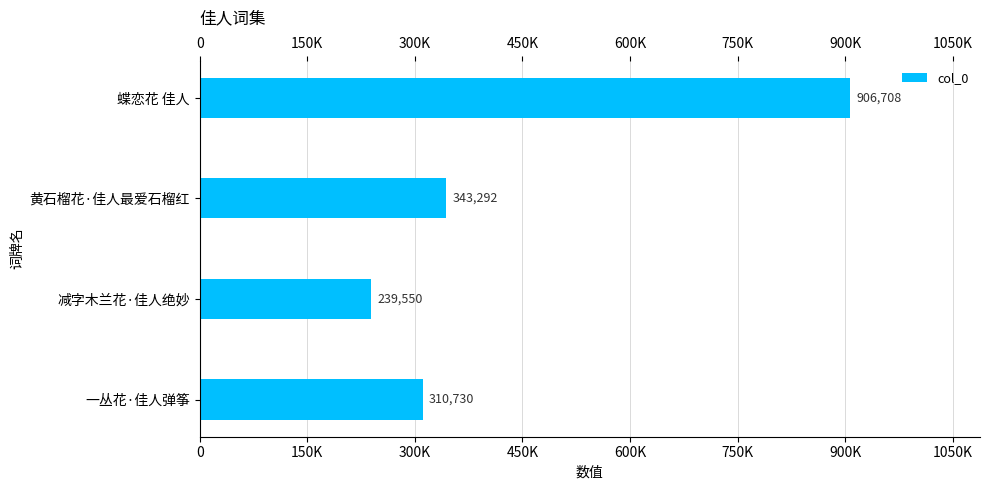

Are the bars horizontal?

Yes